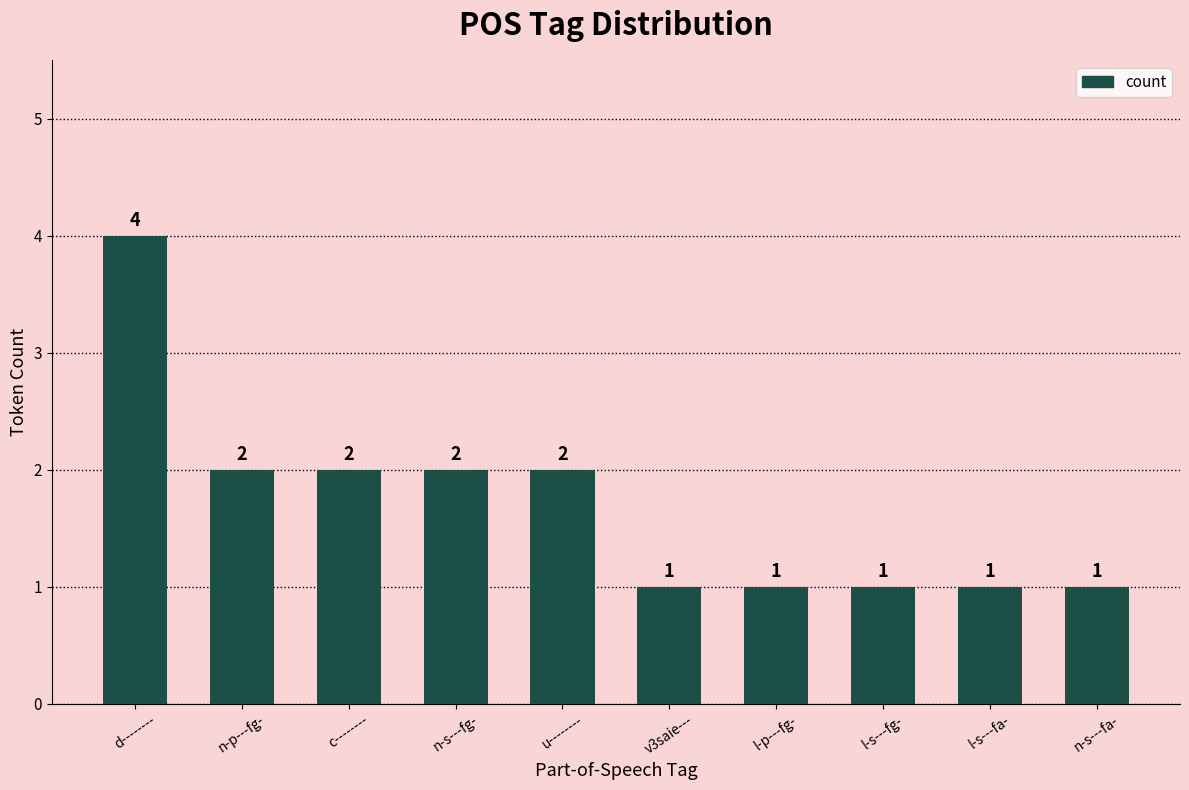

How many values are below 2?

5